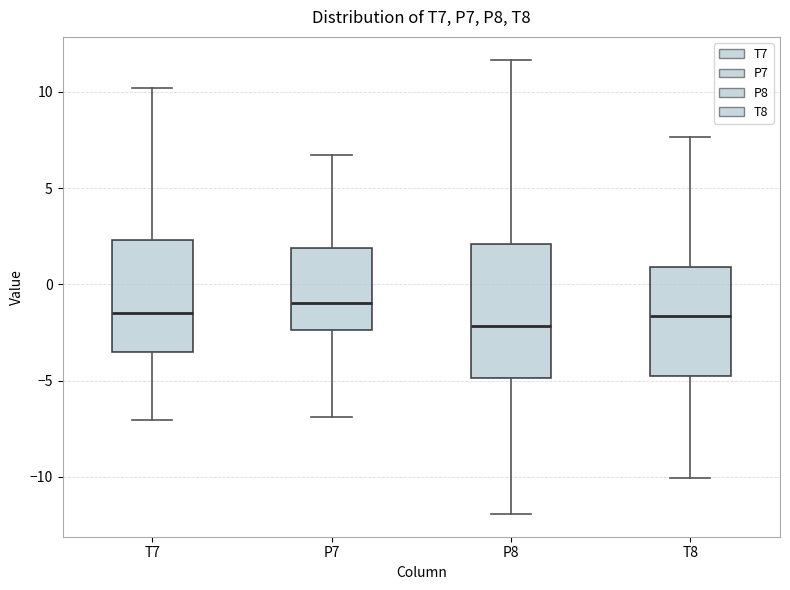

Where does the upper whisker of the box for P7 end on the y-axis? The values are not printed on the chart, so give them approximately, as read against the axis.

6.5